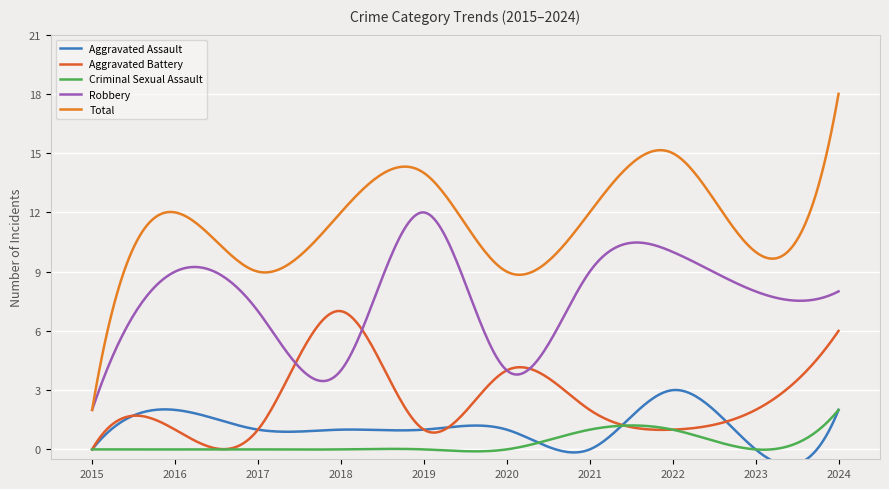

Reading left to right, extract all data points from this chart.

Aggravated Assault: 2015=0	2016=2	2017=1	2018=1	2019=1	2020=1	2021=0	2022=3	2023=0	2024=2
Aggravated Battery: 2015=0	2016=1	2017=1	2018=7	2019=1	2020=4	2021=2	2022=1	2023=2	2024=6
Criminal Sexual Assault: 2015=0	2016=0	2017=0	2018=0	2019=0	2020=0	2021=1	2022=1	2023=0	2024=2
Robbery: 2015=2	2016=9	2017=7	2018=4	2019=12	2020=4	2021=9	2022=10	2023=8	2024=8
Total: 2015=2	2016=12	2017=9	2018=12	2019=14	2020=9	2021=12	2022=15	2023=10	2024=18